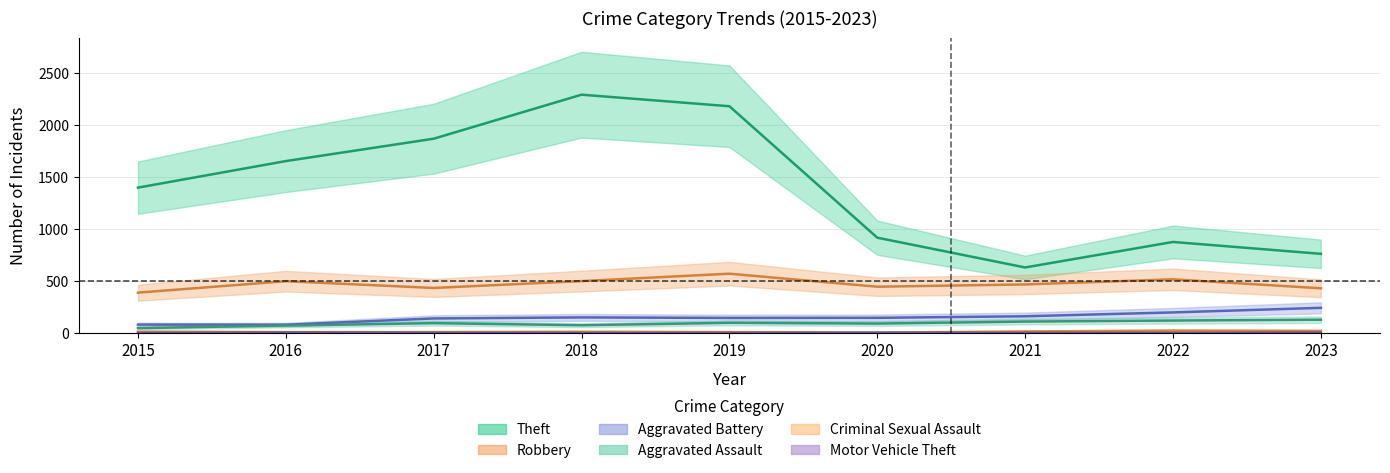

Where does the Aggravated Assault series first go above 94?

2019